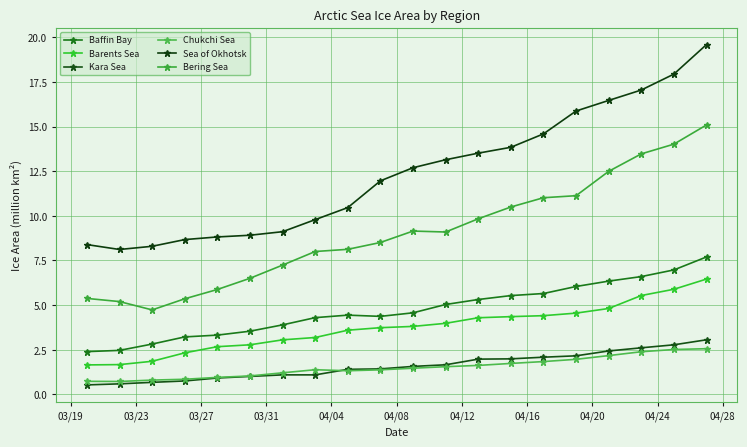

How many lines are shown in the chart?

6